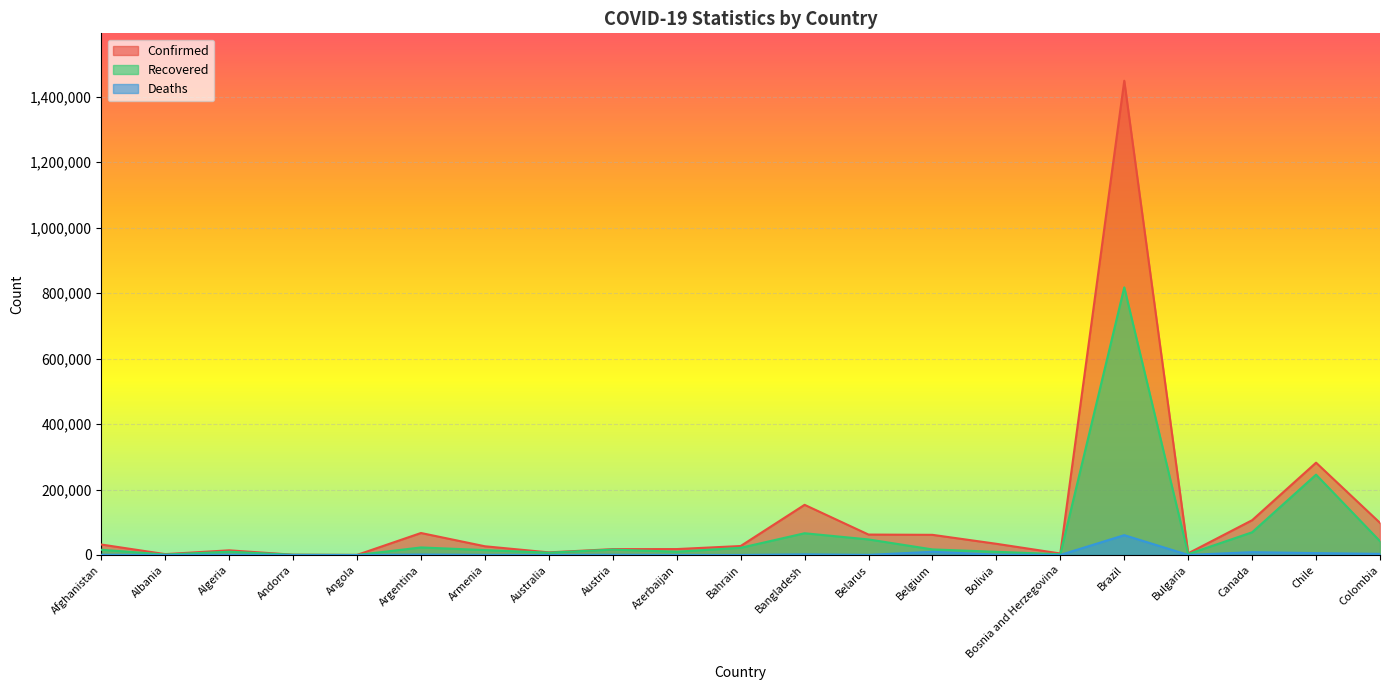

What are all the series names shown in the legend?

Confirmed, Recovered, Deaths